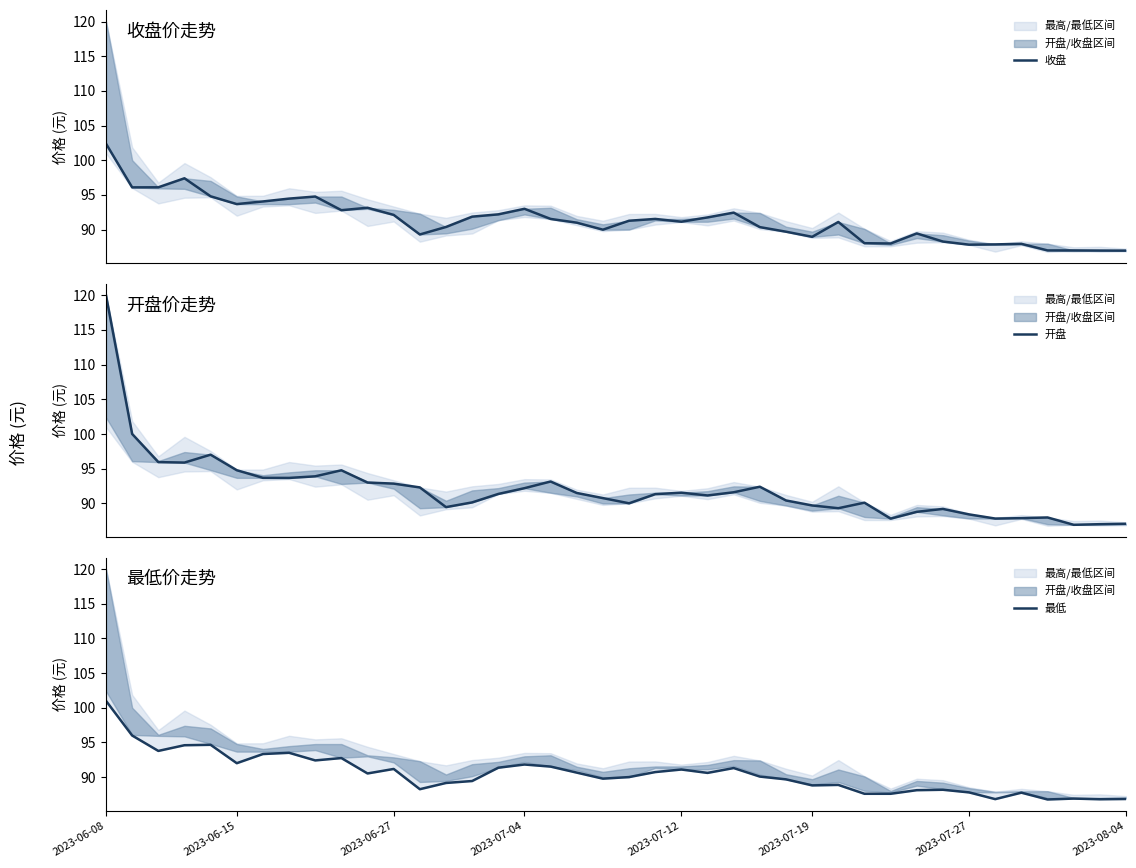

True or false: 开盘 and 最低 cross at least once.

False